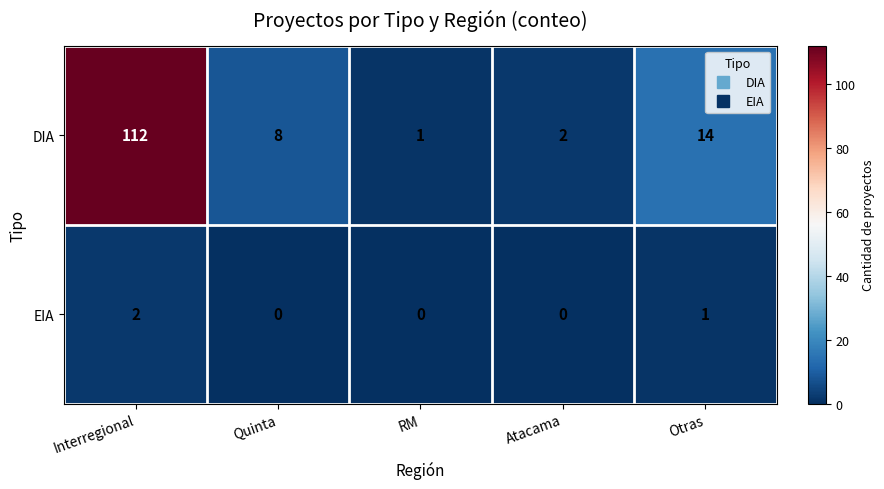

What is the difference between the second highest and minimum values in the DIA series?

13